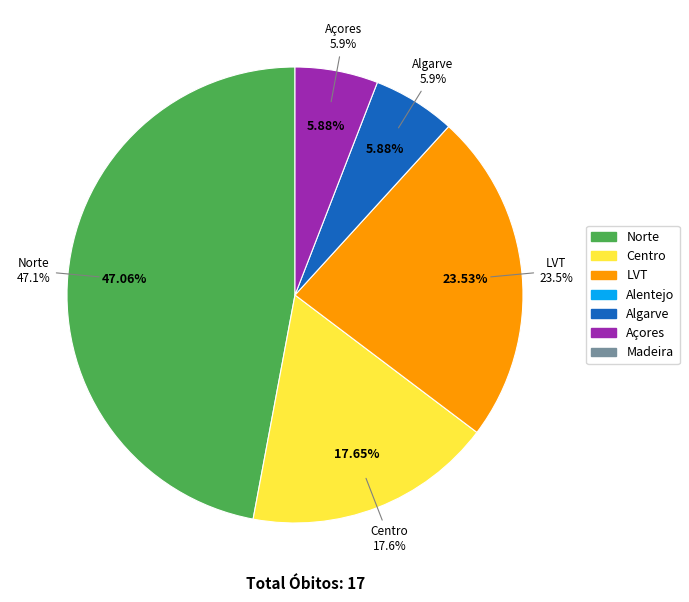

Is Norte the majority of the pie?

No